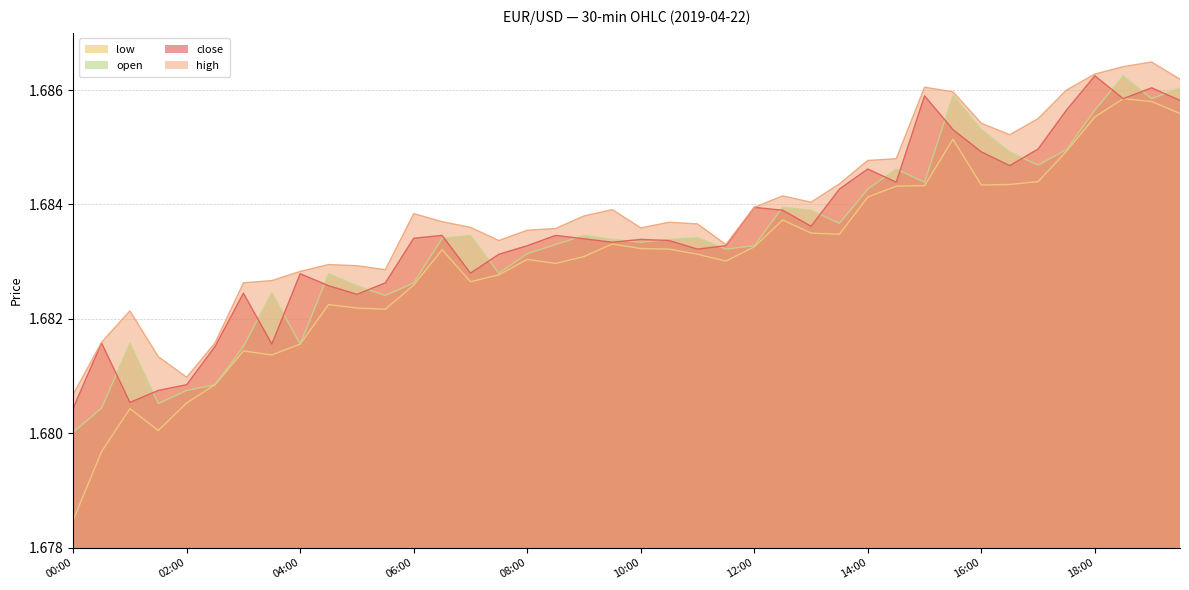

True or false: open and high intersect in this chart.

False